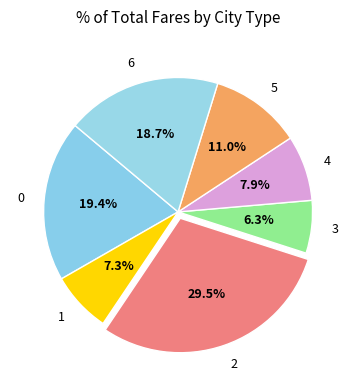

Does any single category account for the majority?

No